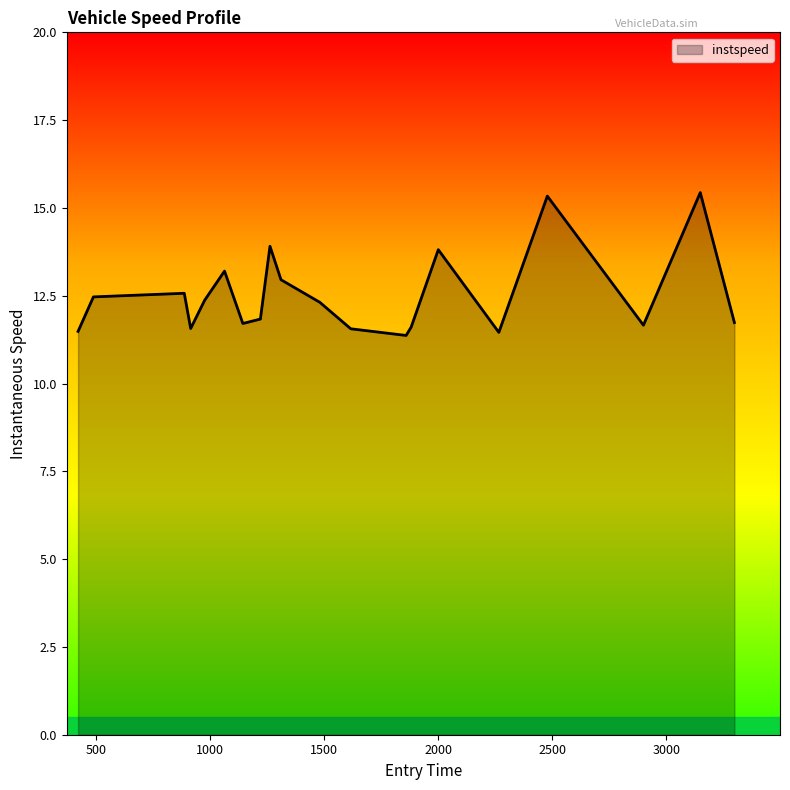

What is the minimum value shown in the chart?

11.4